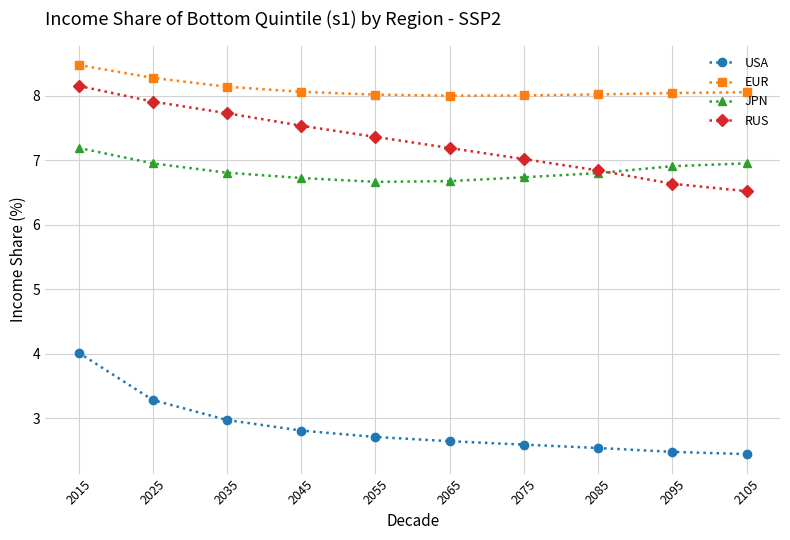

What is the sum of all RUS values?

72.9